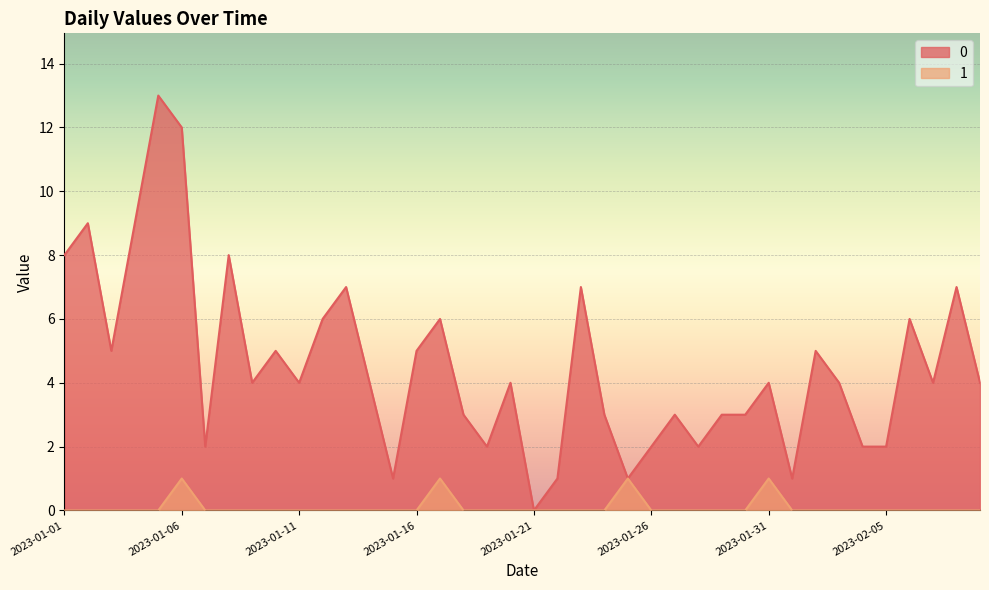

At which category does the chart reach its minimum across all series?

2023-01-21